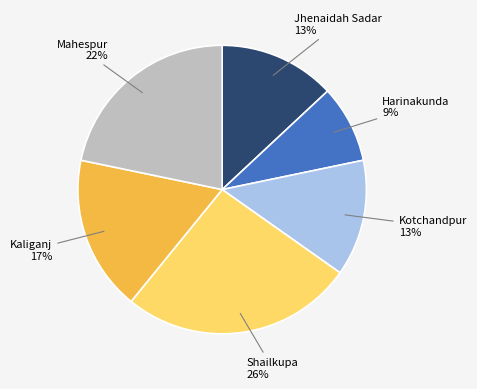

How many slices are in this pie chart?

6